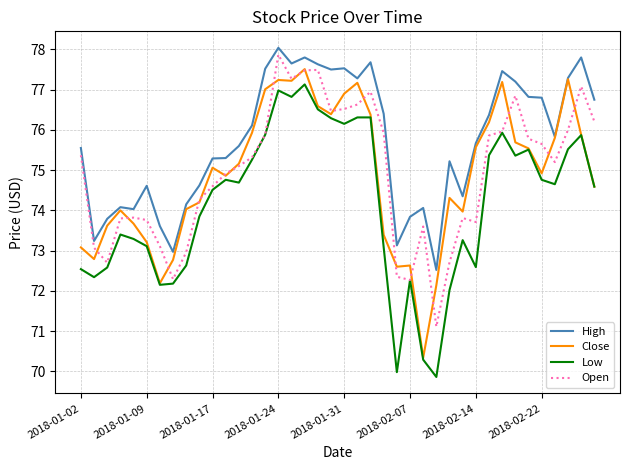

What is the maximum value for High?

78.0